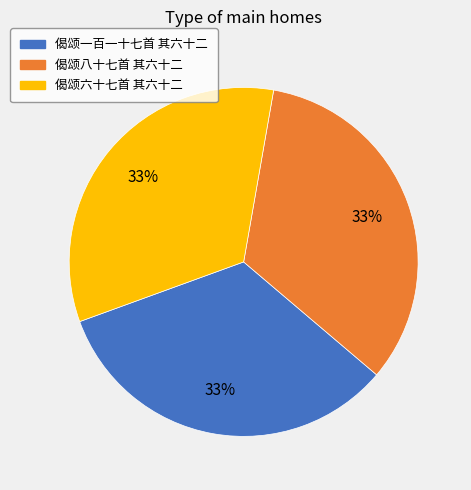

Is there any slice that represents more than half of the pie?

No